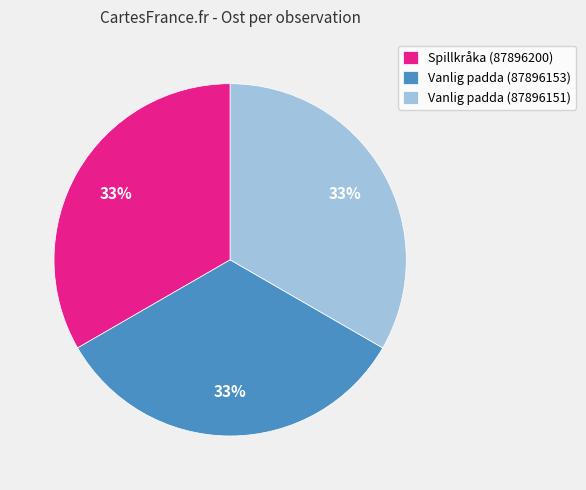

True or false: Vanlig padda (87896153) accounts for 46% of the total.

False